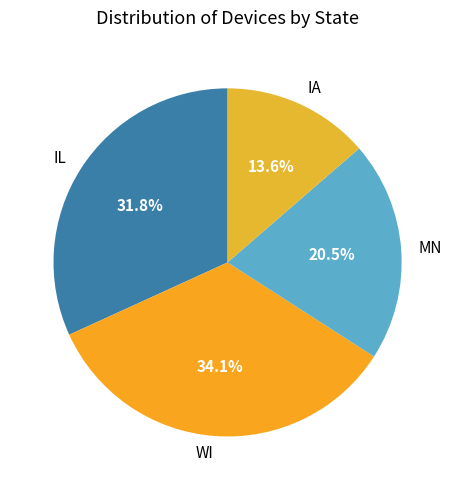

Which category has the biggest portion of the pie?

WI